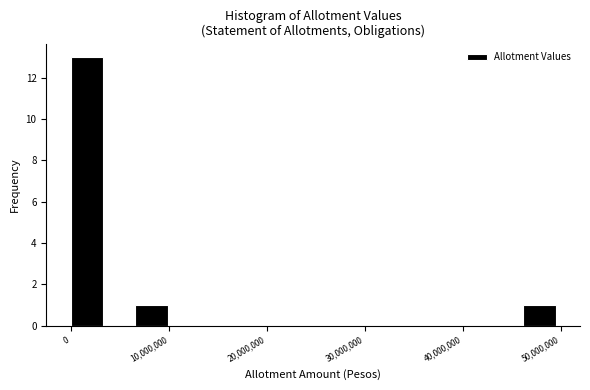

Around what value on the x-axis is the tallest bar? Give the approximate position of its centre, as read against the axis.

2000000